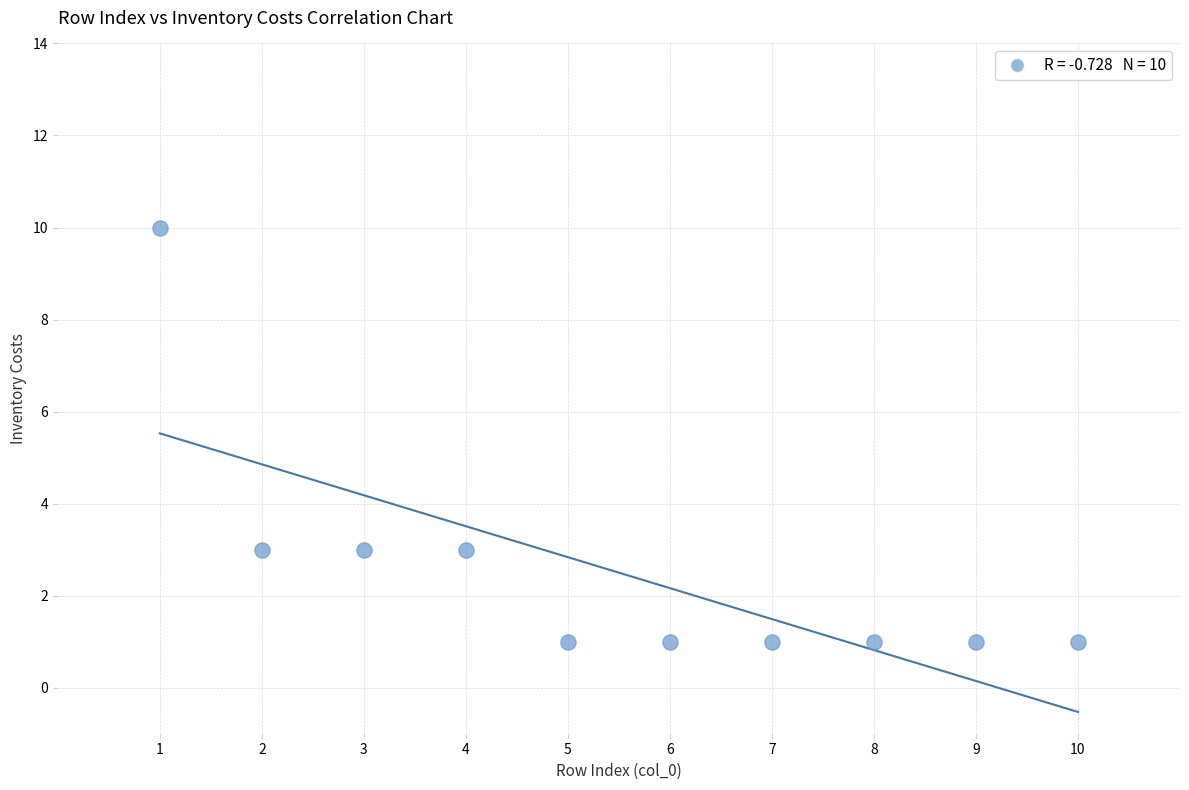

What is the average X value?

6